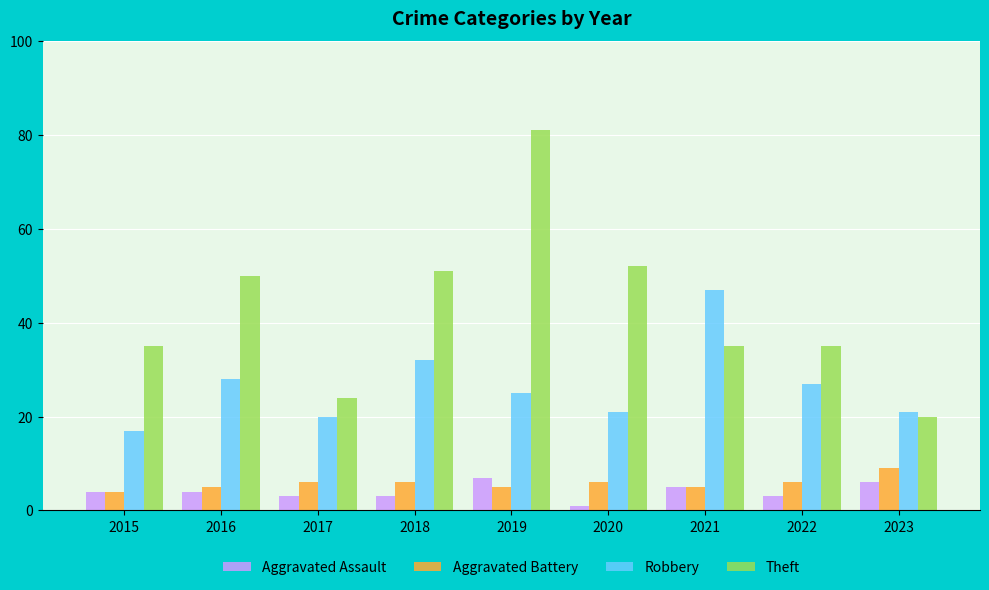

At 2018, list the series in order from largest to smallest.

Theft, Robbery, Aggravated Battery, Aggravated Assault